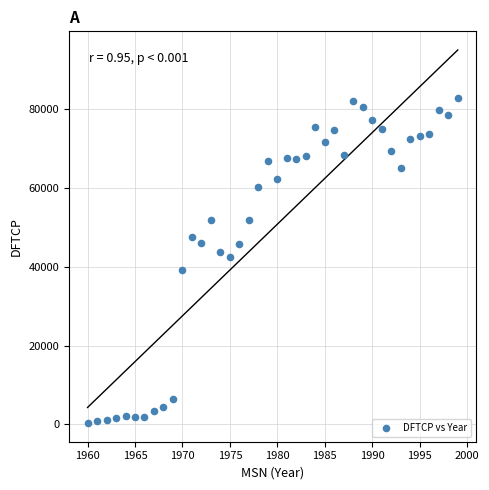

What is the range of Y values (max minus min)?

82389.1